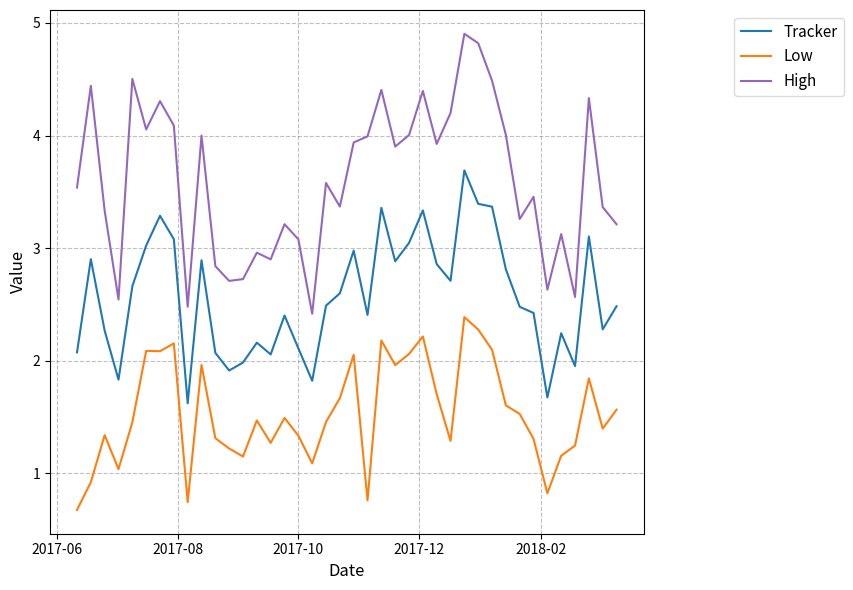

Which series has the largest total across all categories?

High